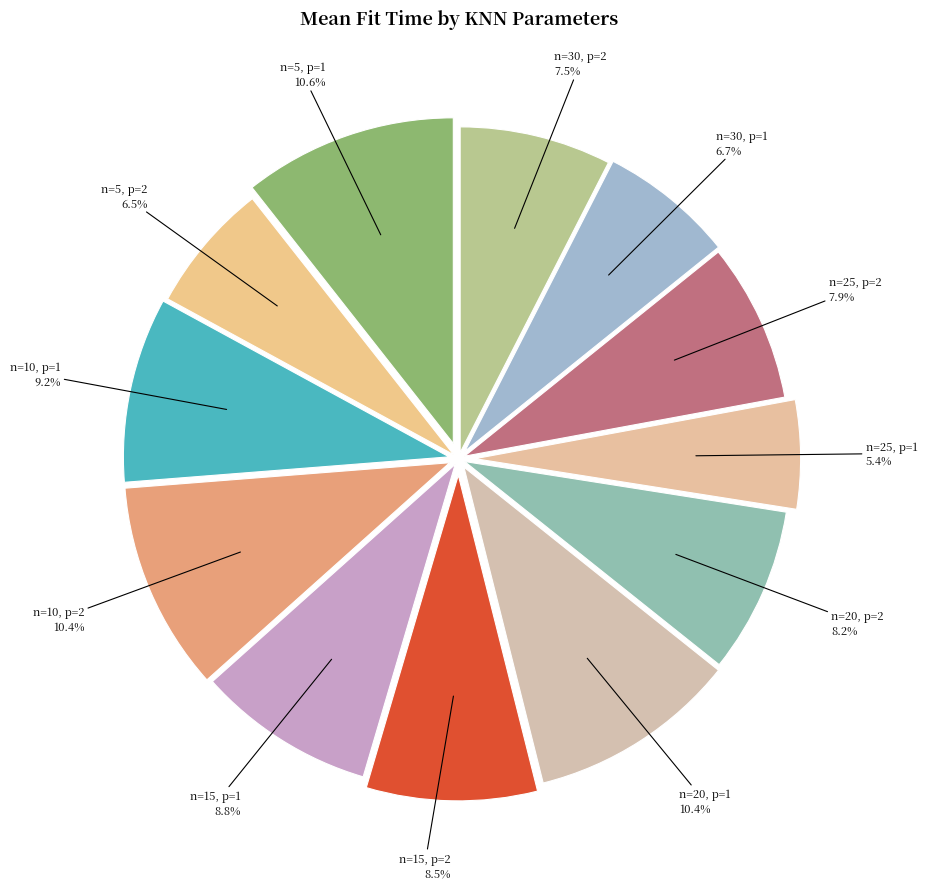

What is the total percentage of n=25, p=2 7.9% and n=30, p=2 7.5%?

15.4%